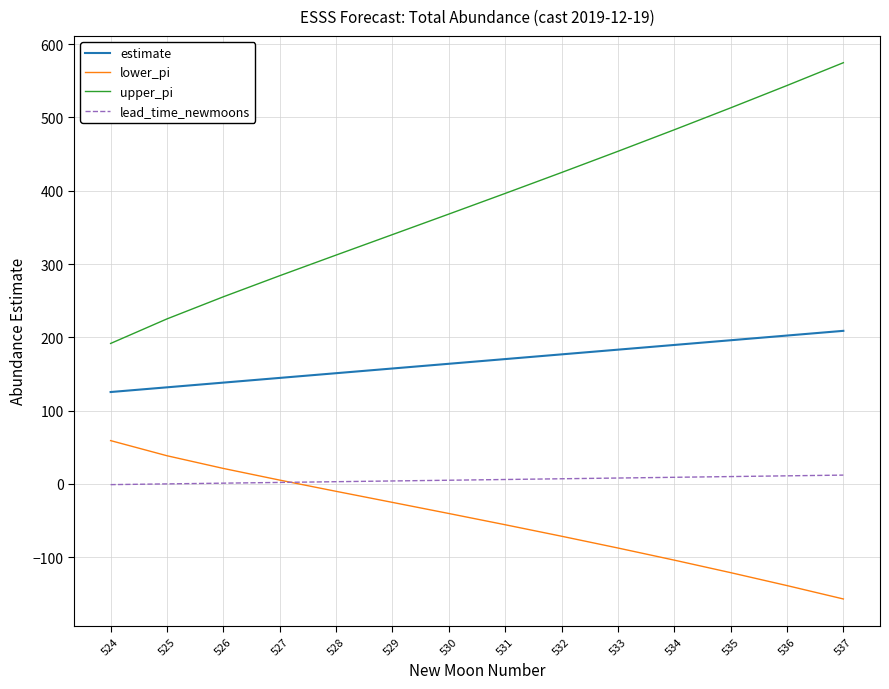

Count the number of data series in this chart.

4